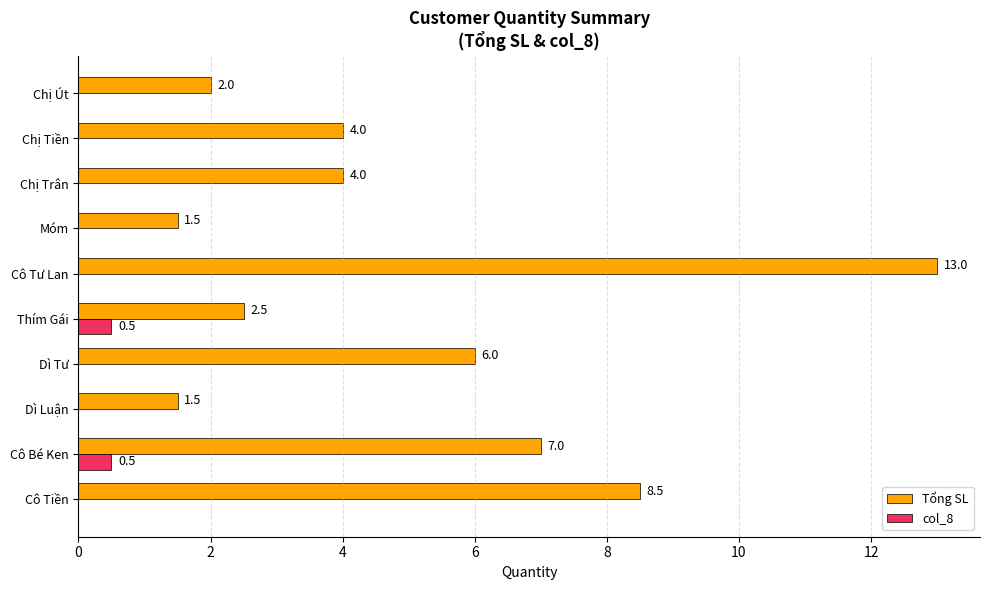

How many series are shown in this chart?

2